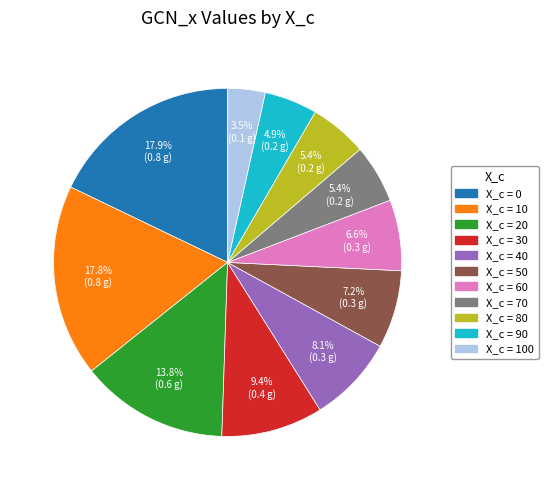

Does any single category account for the majority?

No